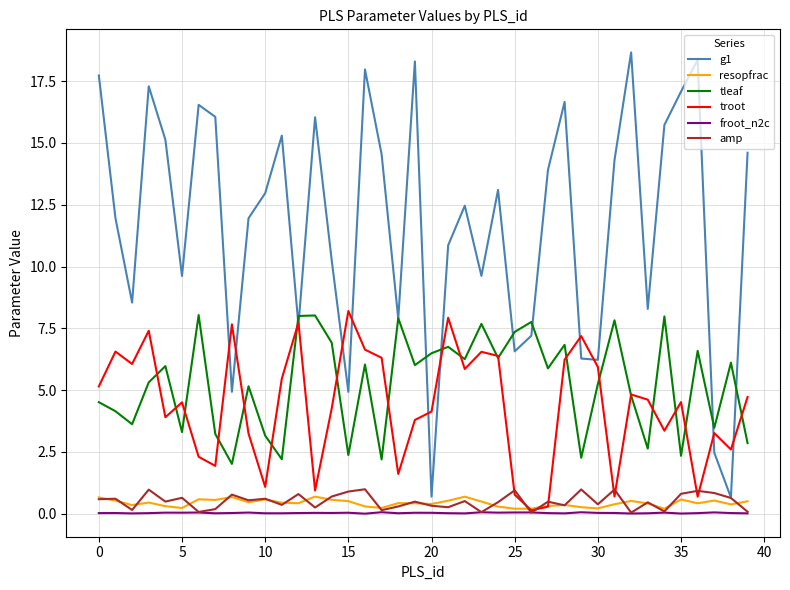

How many series are shown in this chart?

6